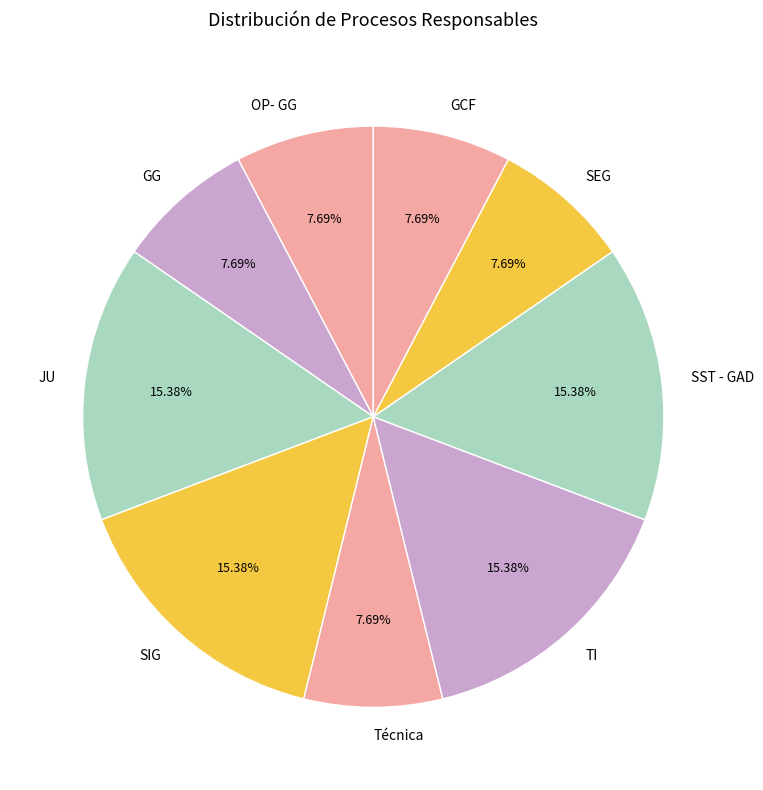

Do OP- GG and GG together represent more than half of the pie?

No